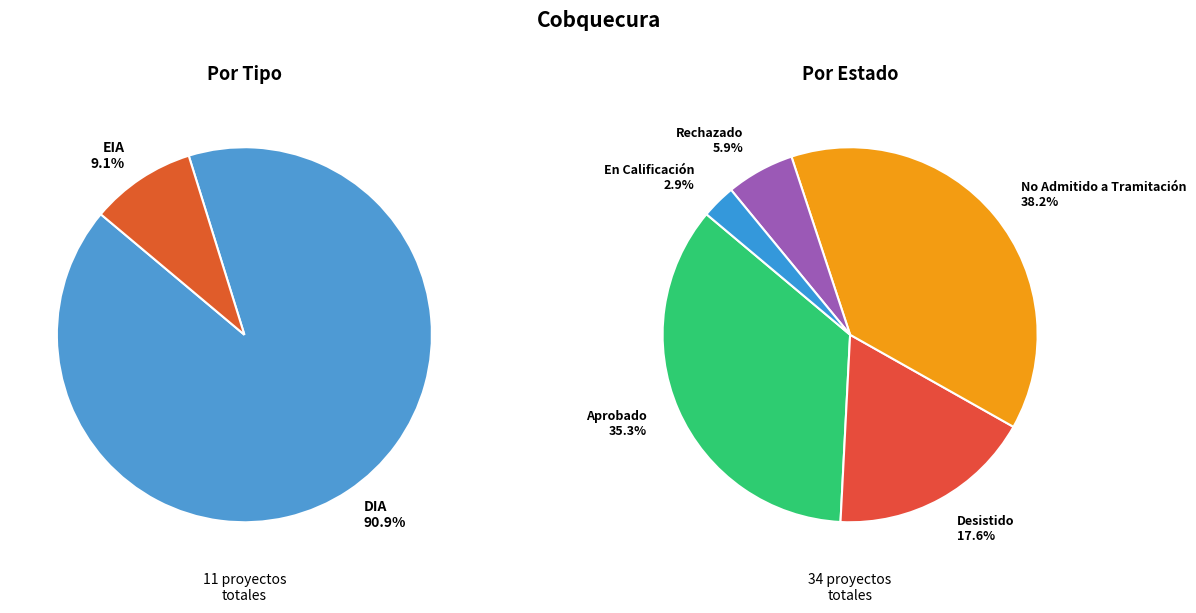

What percentage is the DIA slice, to the nearest percent?

91%